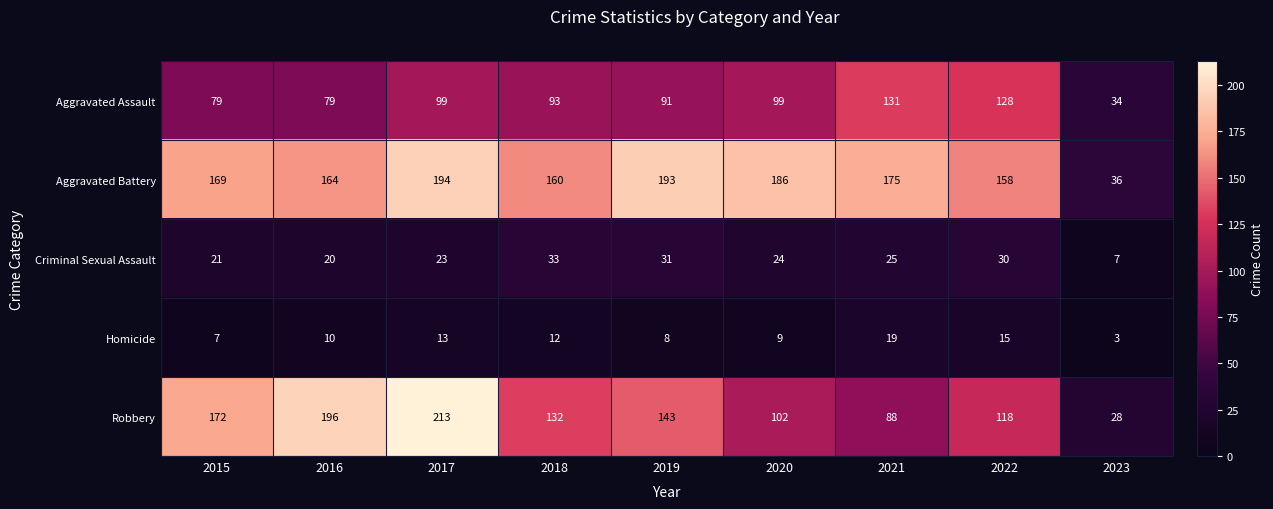

How many data points does each series have?

9